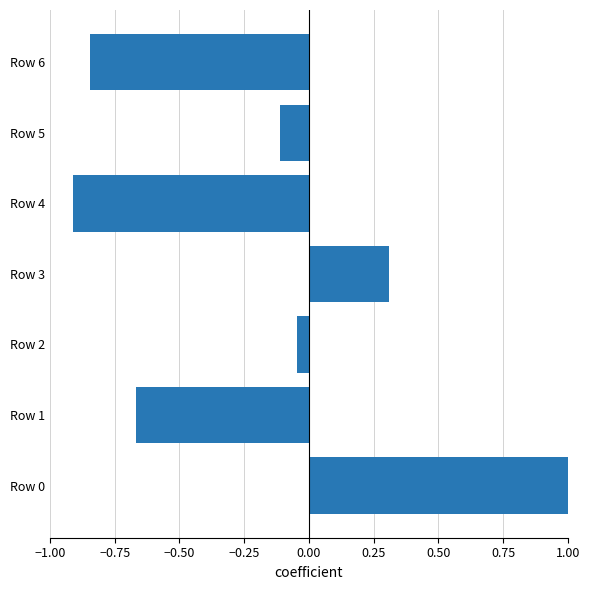

What is the difference between the maximum and minimum values?

1.9